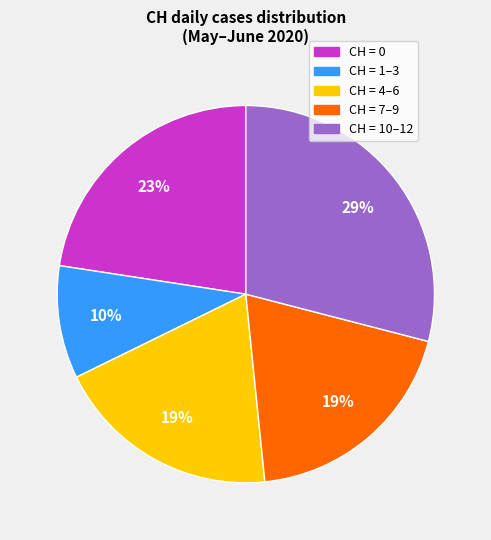

To the nearest percent, what is the average slice percentage?

20%